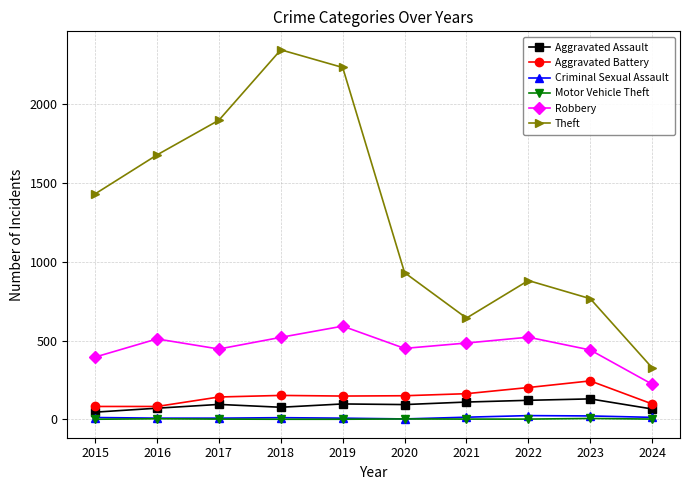

Count the Motor Vehicle Theft values in the range 1 to 3.

8